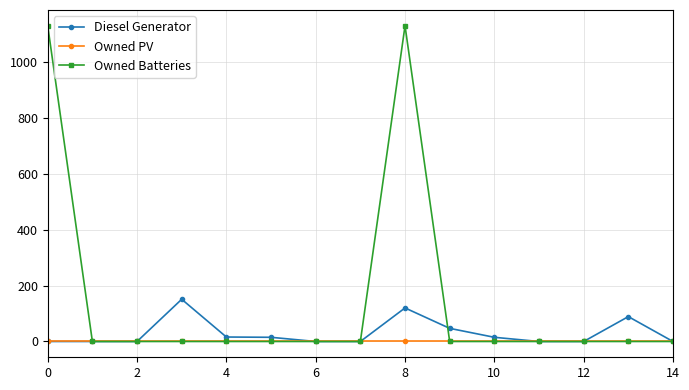

Rank the series by their maximum value, from highest to lowest.

Owned Batteries, Diesel Generator, Owned PV